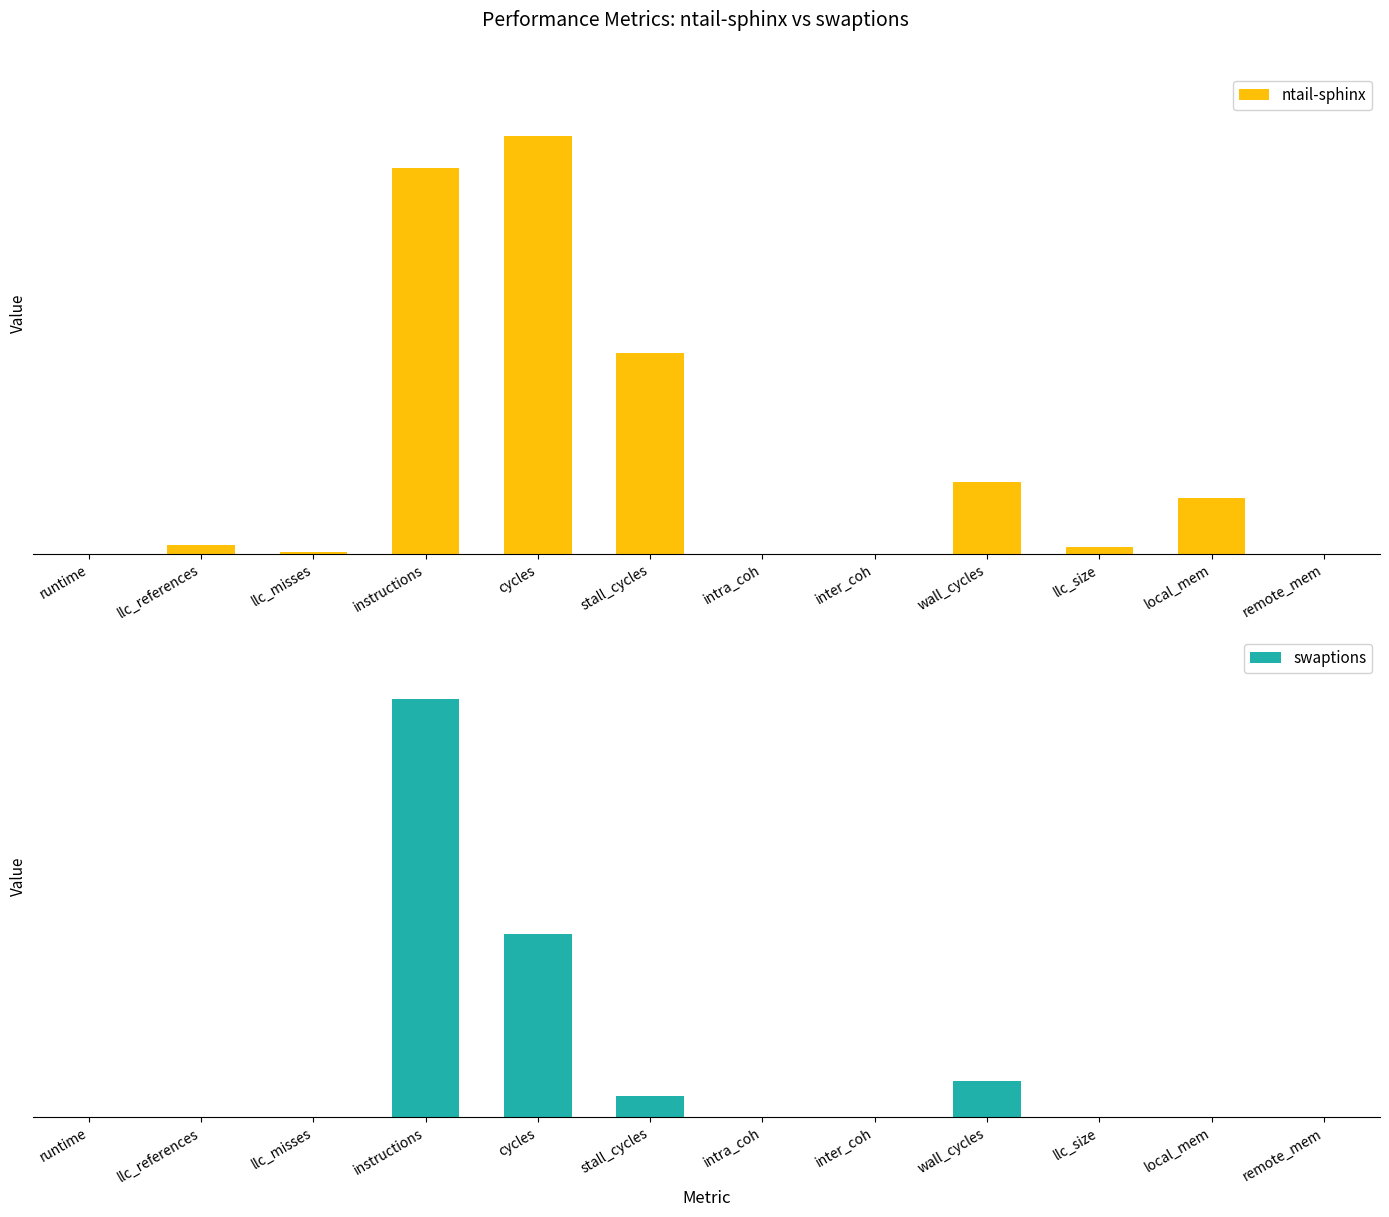

How many values in the ntail-sphinx series exceed 260846089?

6